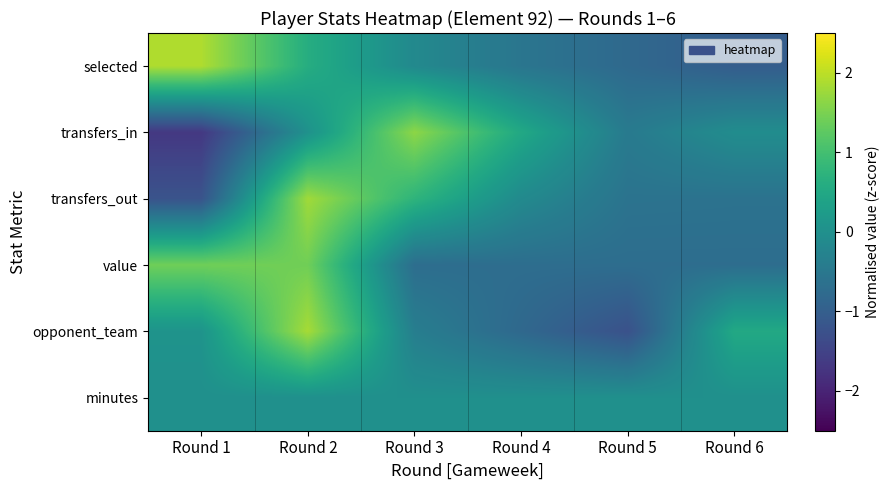

What is the difference between the highest and lowest values at Round 6?

1.5